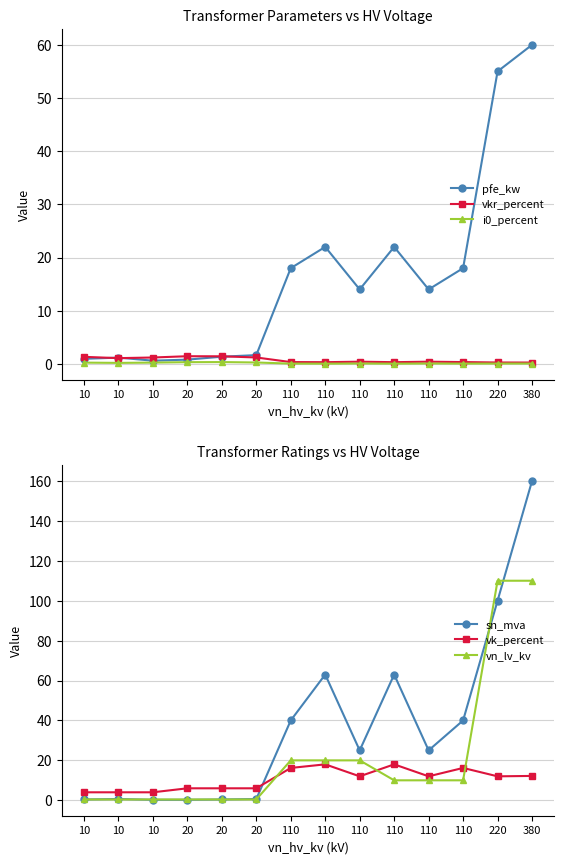

At how many categories does at least one series exceed 35?

6